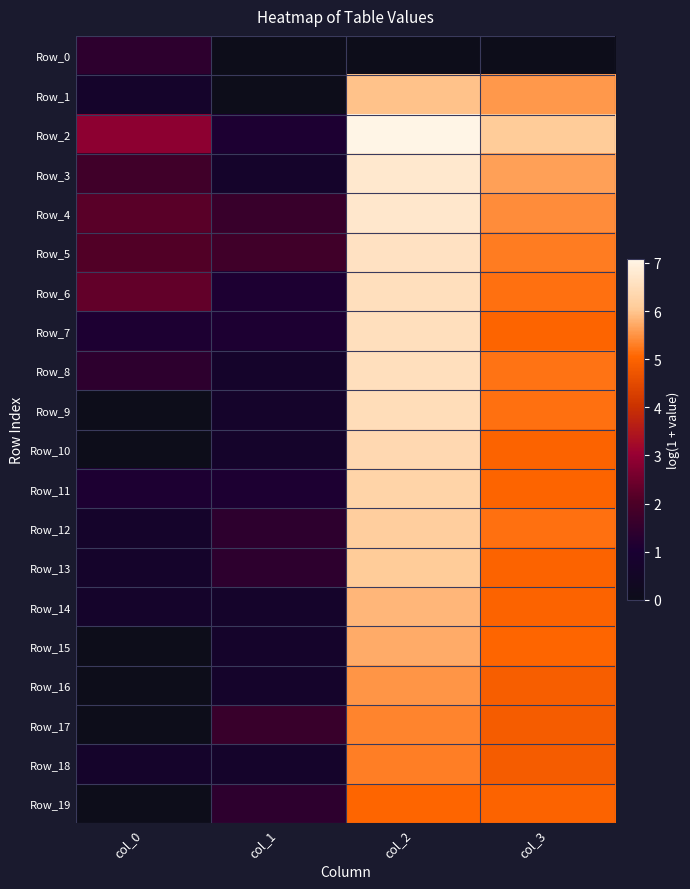

Which category has the highest value across all series?

col_2